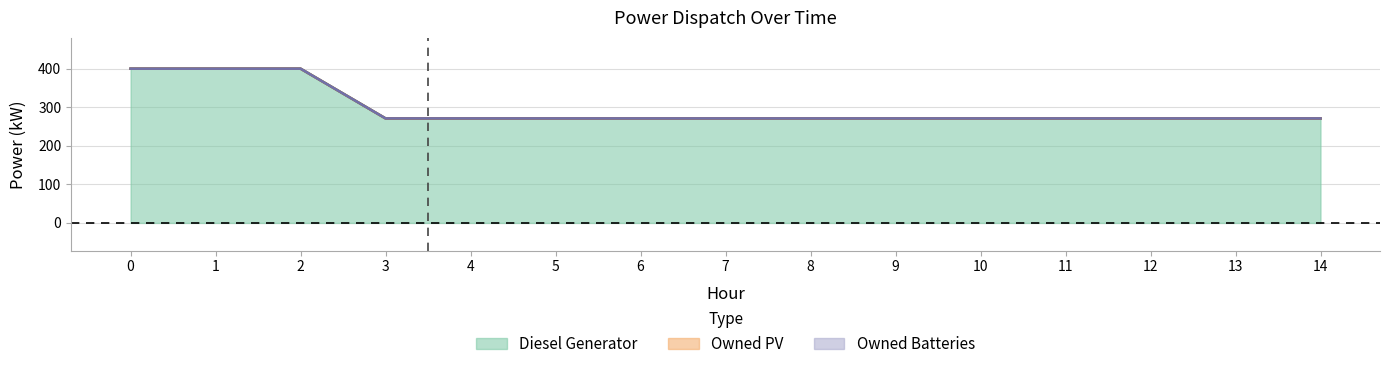

List the series in order of their peak value, highest first.

Diesel Generator, Owned PV, Owned Batteries